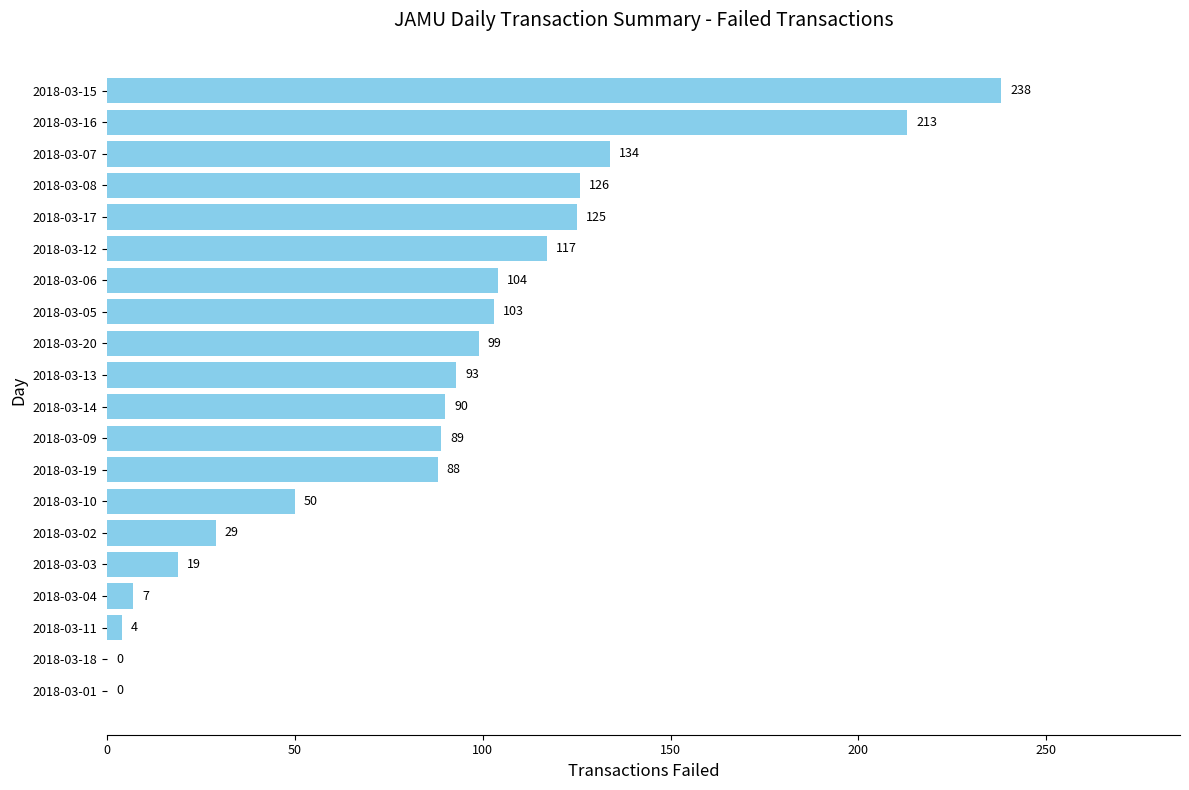

What is the sum of all values?

1728